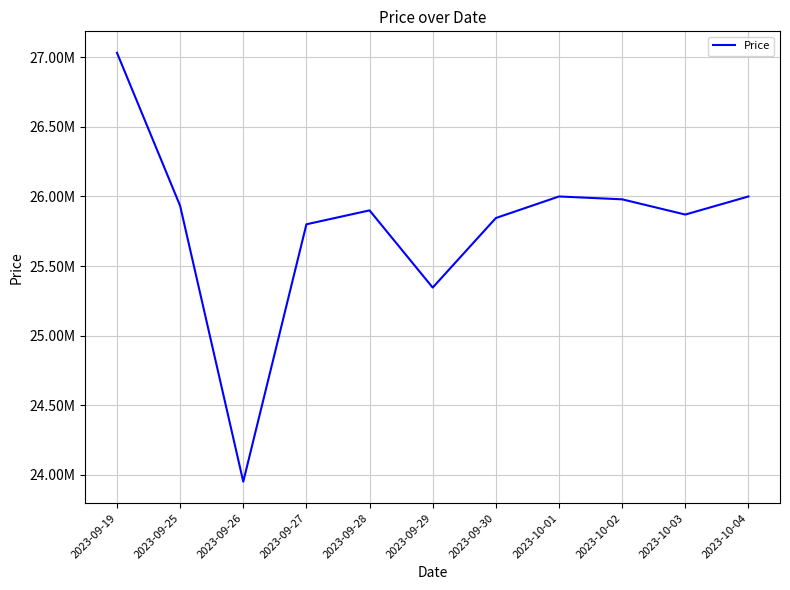

True or false: the data has more than 0 interior local peaks.

True